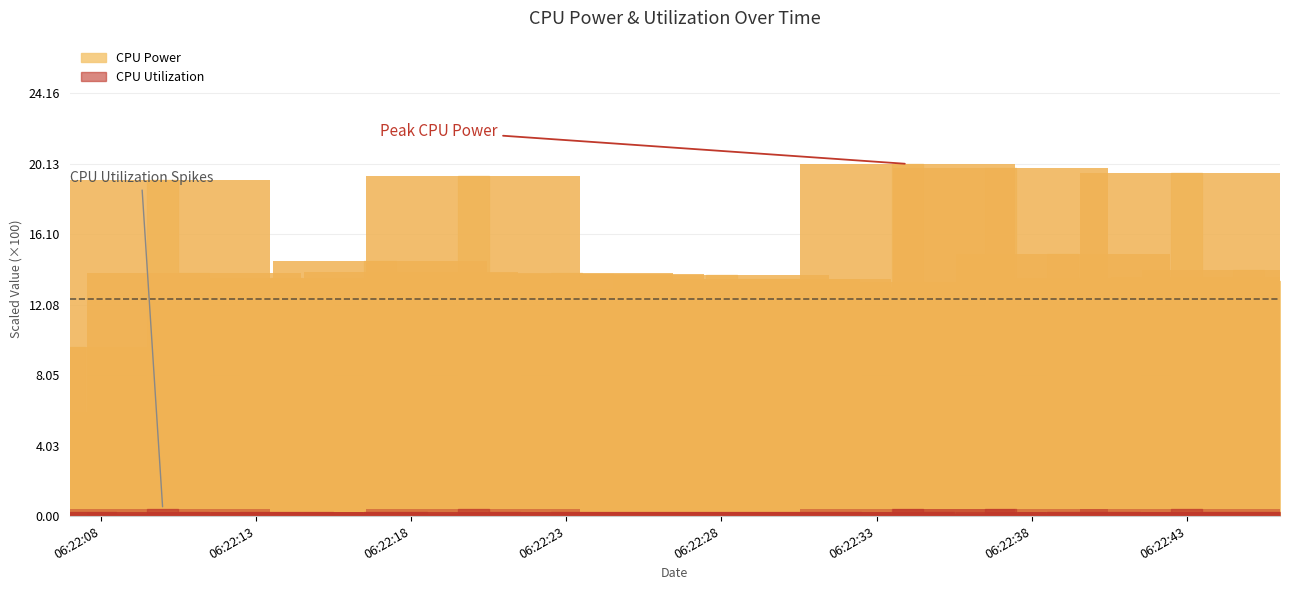

At which category does the chart reach its peak across all series?

2025-03-23 06:22:34